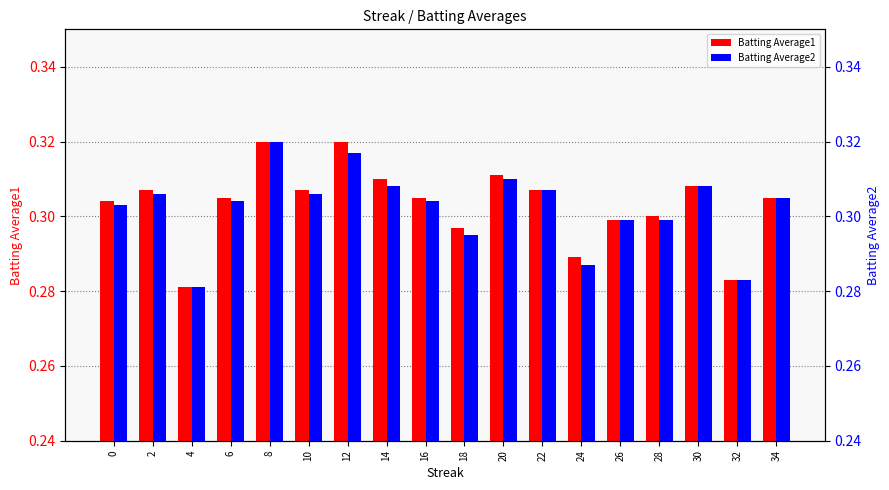

At which category is the sum across all series the highest?

8